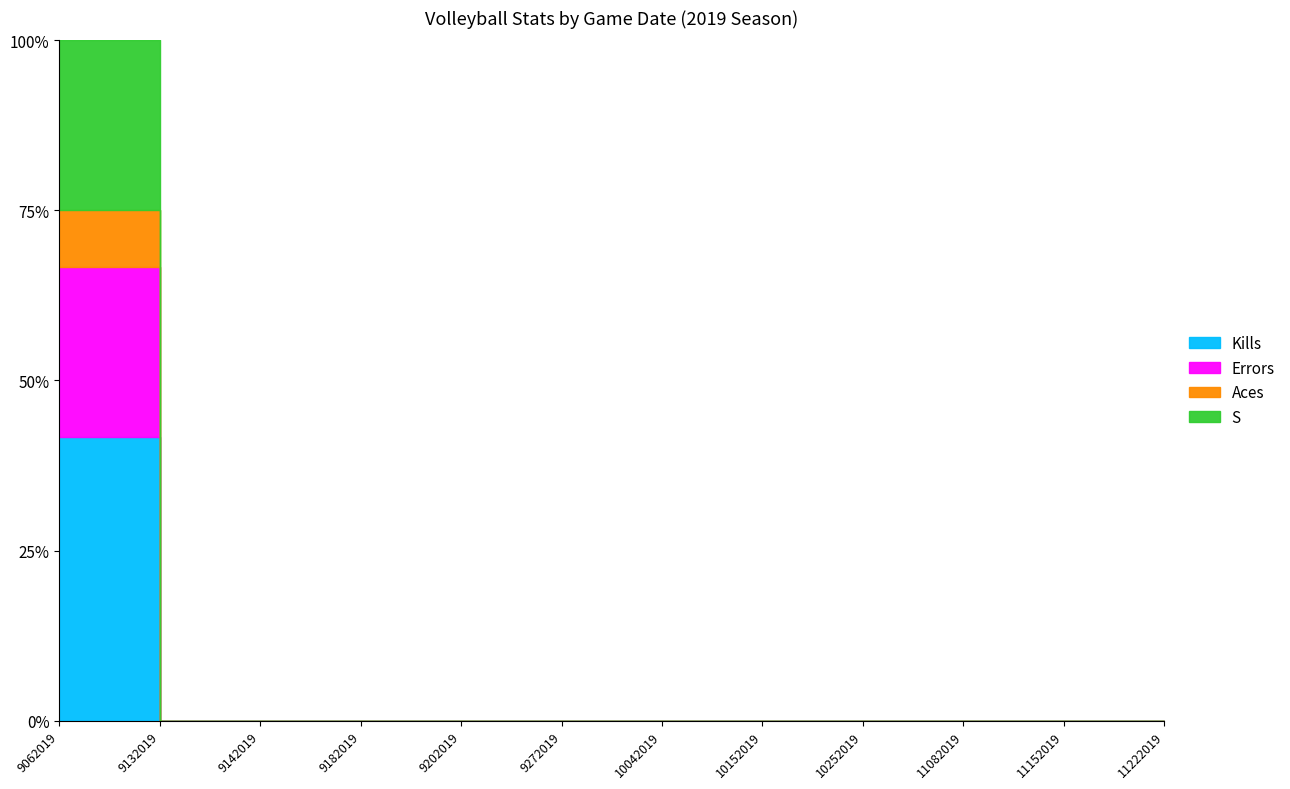

At which label does S reach its peak?

9062019